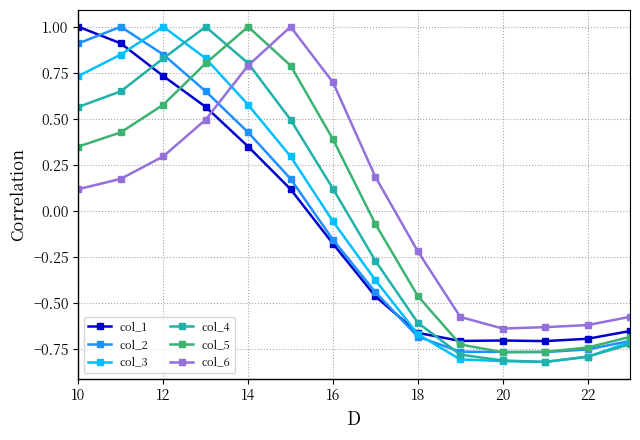

After their last crossing, which series has the higher values: col_6 or col_4?

col_6